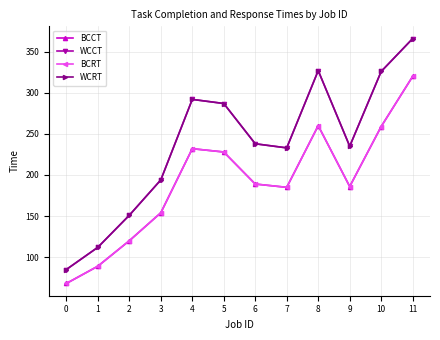

Rank the series by their maximum value, from lowest to highest.

BCCT, BCRT, WCCT, WCRT